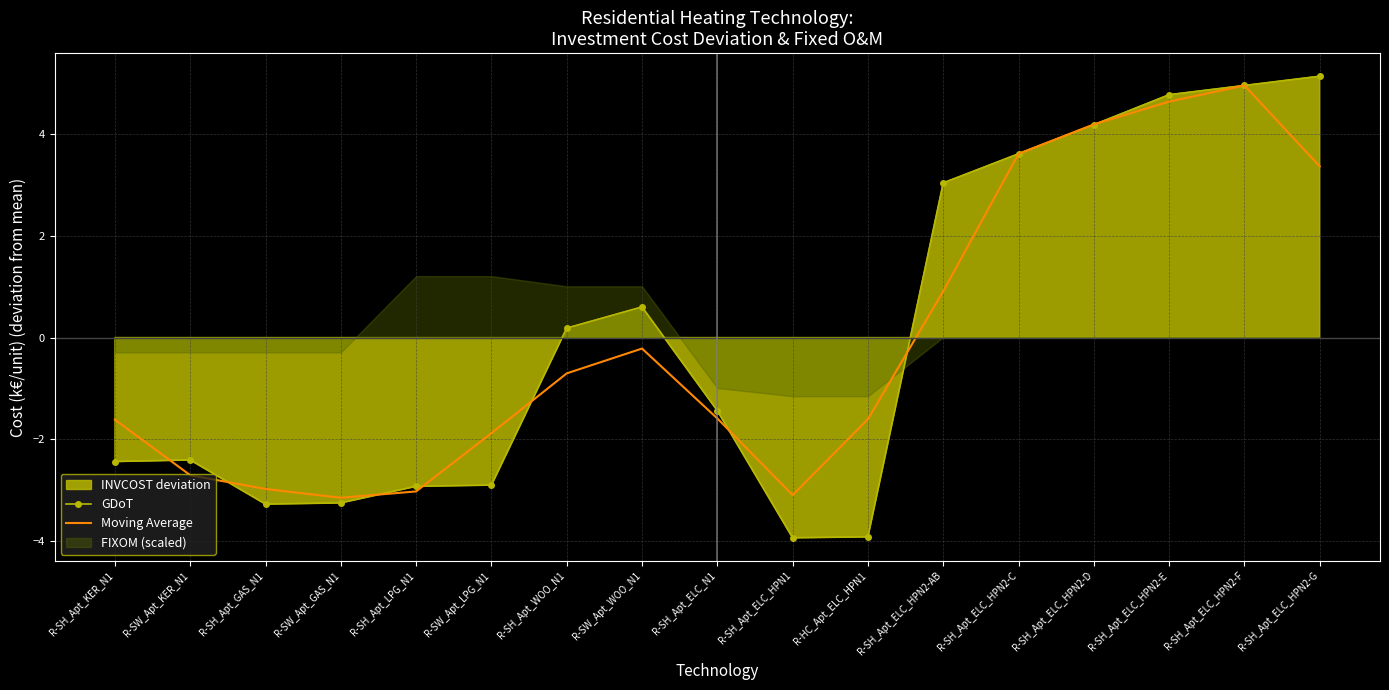

At which label does GDoT reach its minimum?

R-SH_Apt_ELC_HPN1